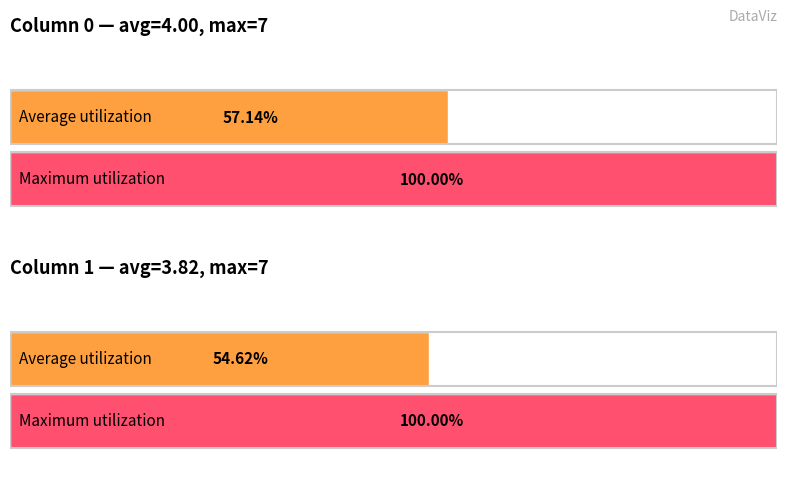

Reading left to right, list all the values displayed in this chart.

col_0_first: 5	3	2	5	7	5	7	5	5	3	2	2	5	2	0	5	5
col_1_first: 5	6	0	3	6	5	7	2	7	1	4	4	2	0	1	7	5